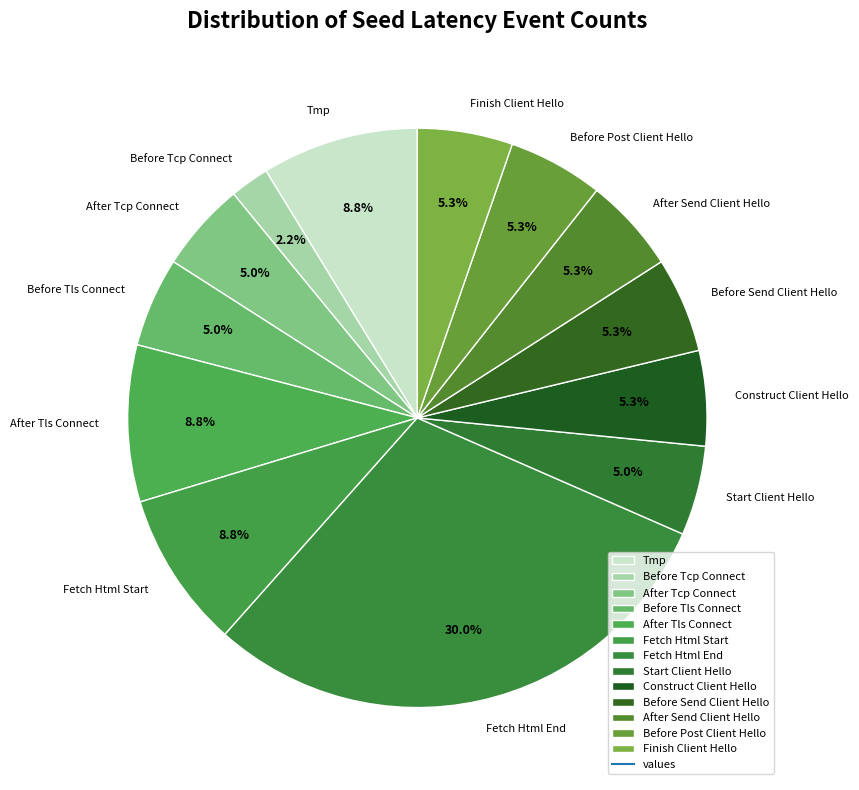

Do Before Tcp Connect and Before Post Client Hello together represent more than half of the pie?

No